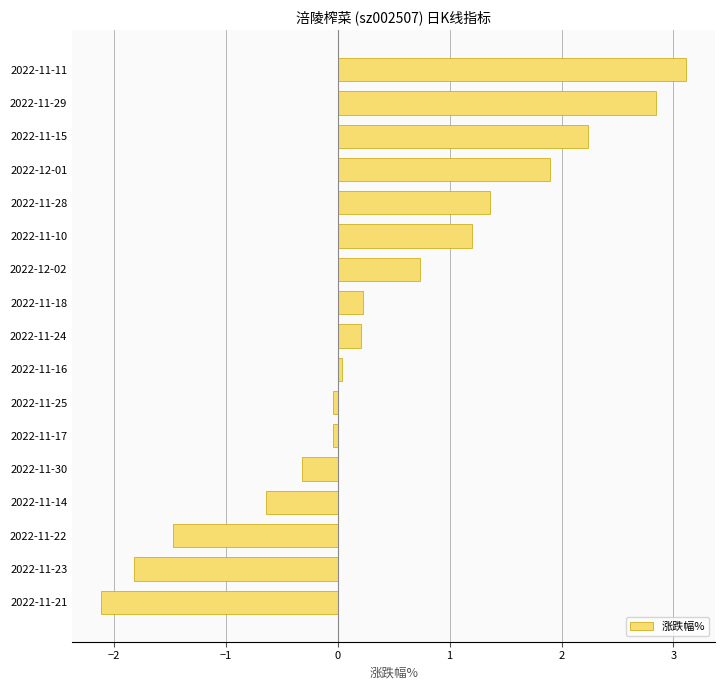

What is the change in value from 2022-11-15 to 2022-11-28?

-0.9